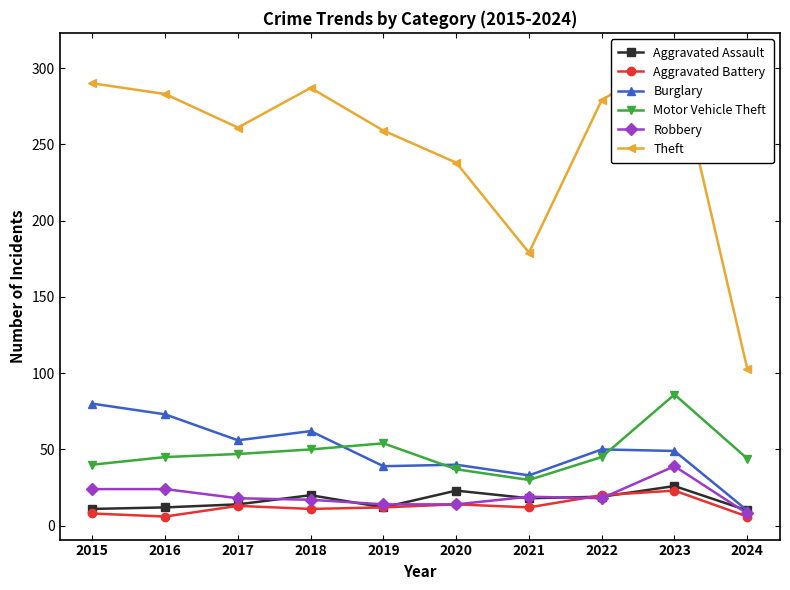

Rank the series at 2024 from highest to lowest value.

Theft, Motor Vehicle Theft, Aggravated Assault, Burglary, Robbery, Aggravated Battery